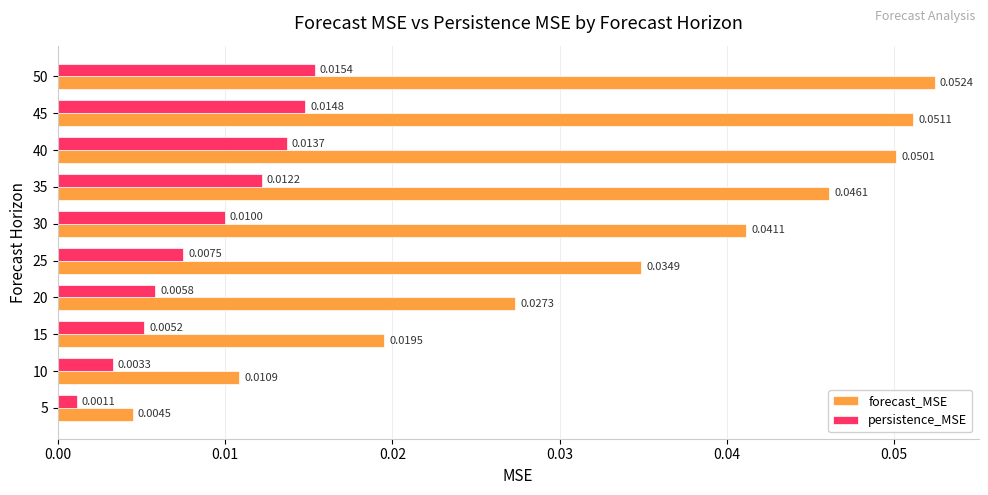

Which series has the widest spread of values?

forecast_MSE